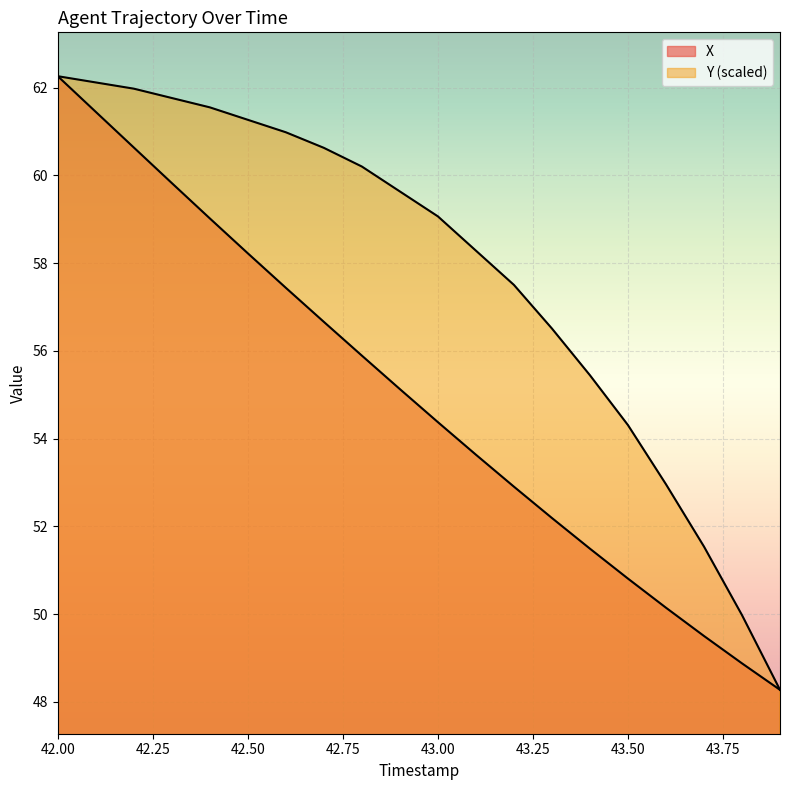

Rank the series by their maximum value, from highest to lowest.

X, Y